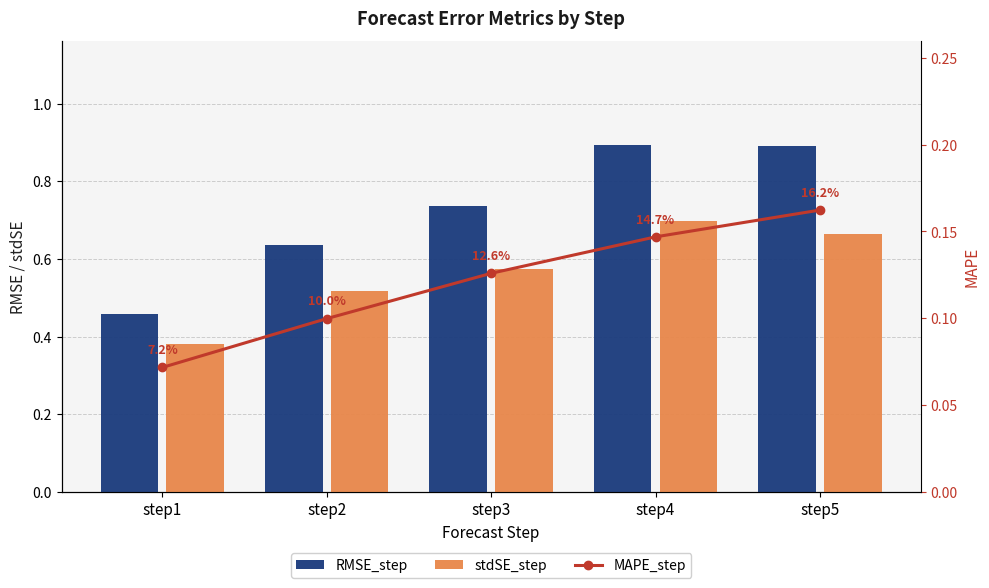

List the labels in order of RMSE_step value, largest first.

step4, step5, step3, step2, step1